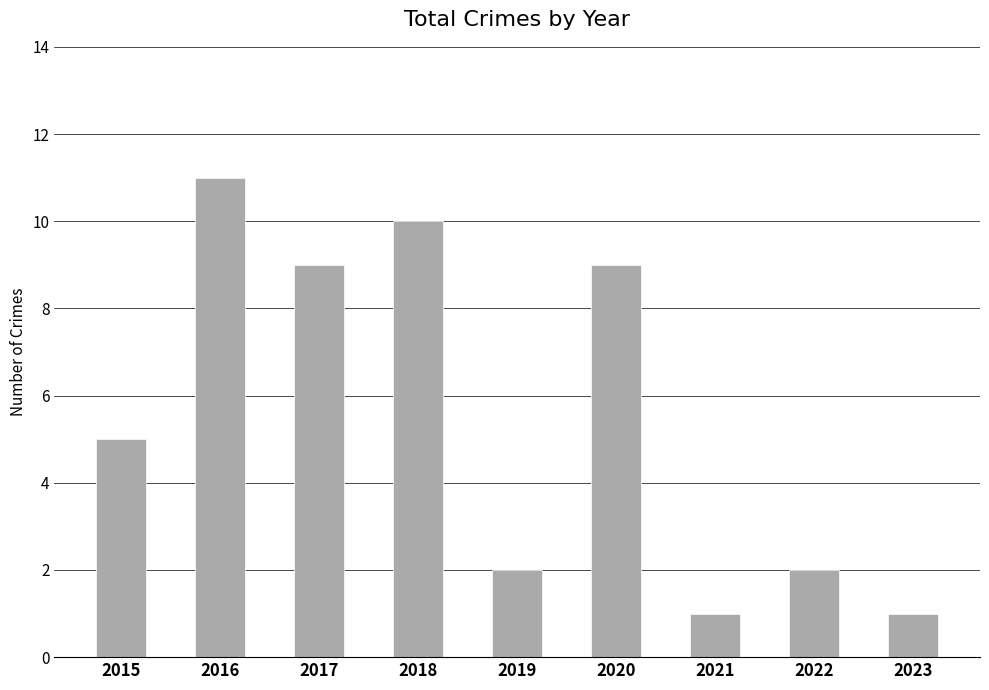

At which category does the chart reach its peak across all series?

2016